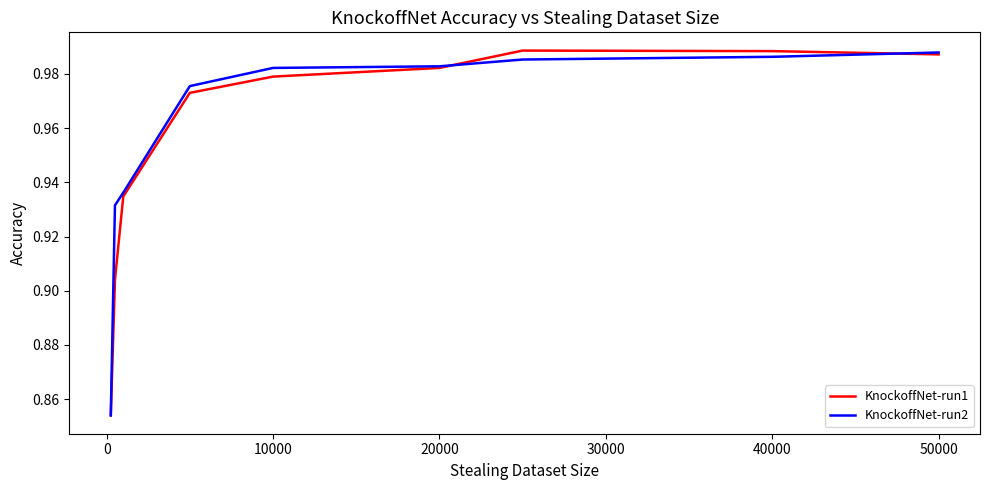

True or false: KnockoffNet-run2 has more than 2 interior local peaks.

False